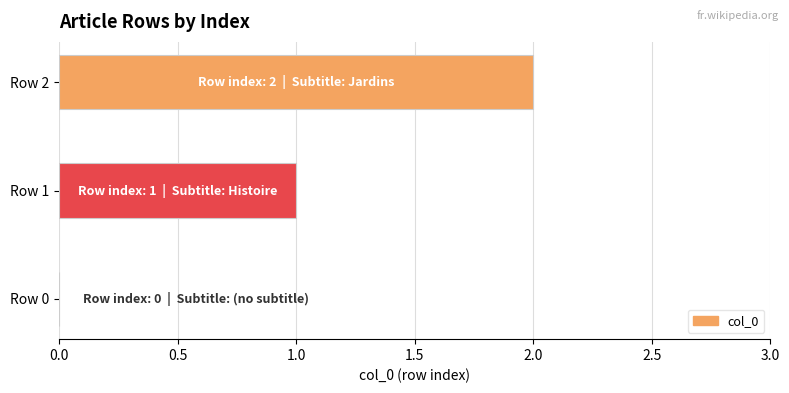

Which category has the highest value across all series?

Row 2